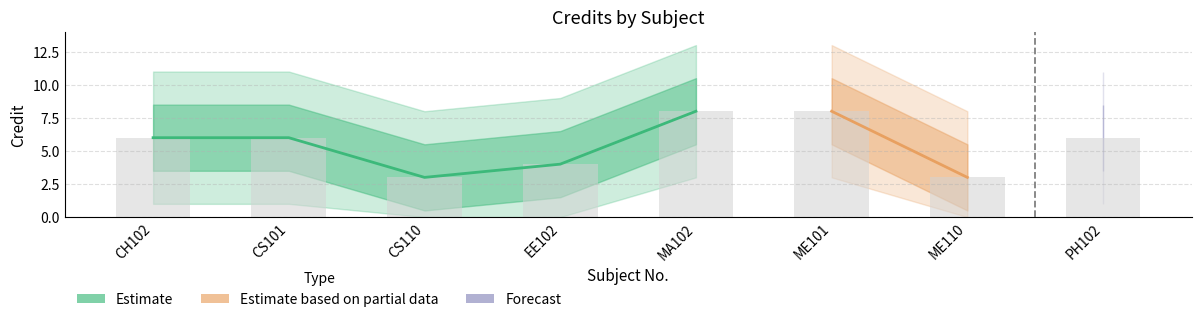

What is the change in value from CS101 to EE102?

-2